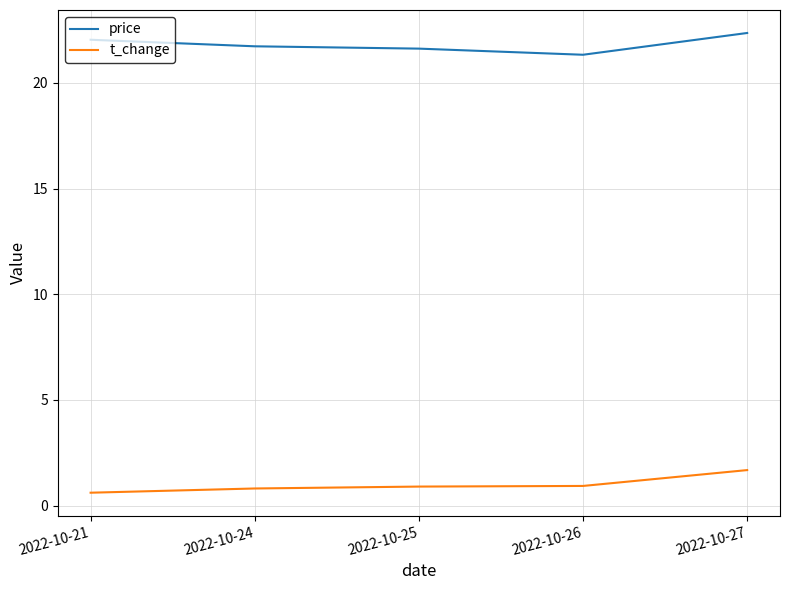

Is the value of t_change at 2022-10-24 greater than the value of price at 2022-10-27?

No